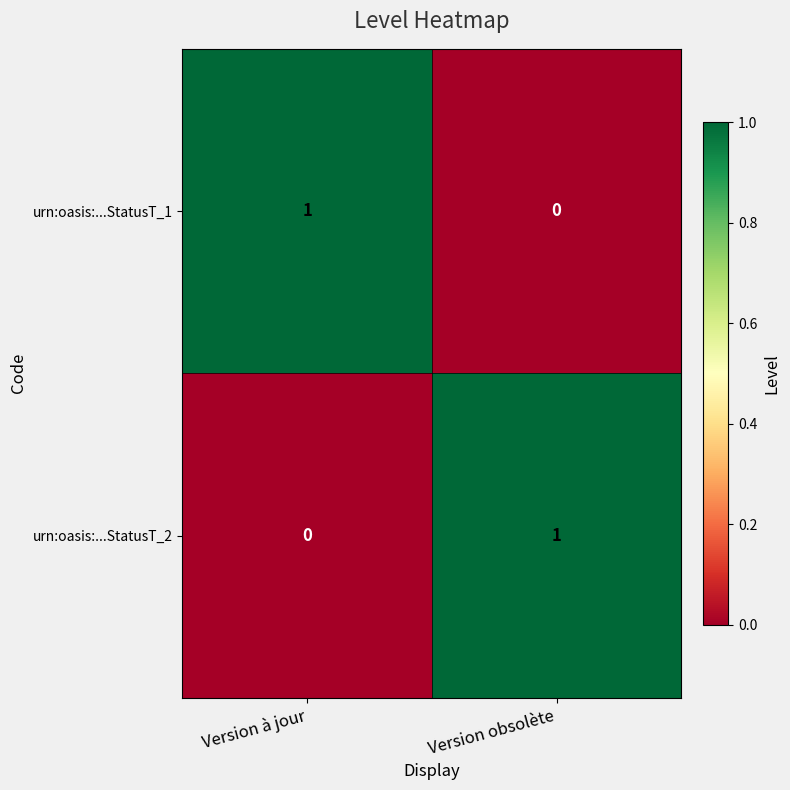

At which label does urn:oasis:...StatusT_1 reach its peak?

Version à jour